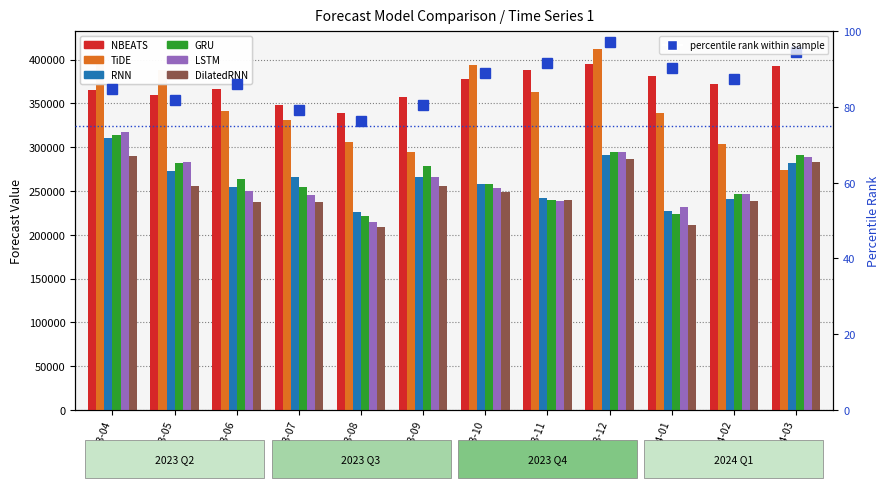

Where is NBEATS nearest to the value 366687?

2023-06